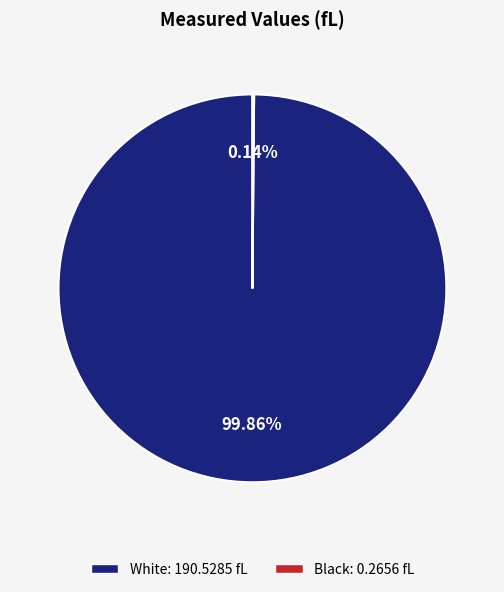

Which category accounts for the majority?

White